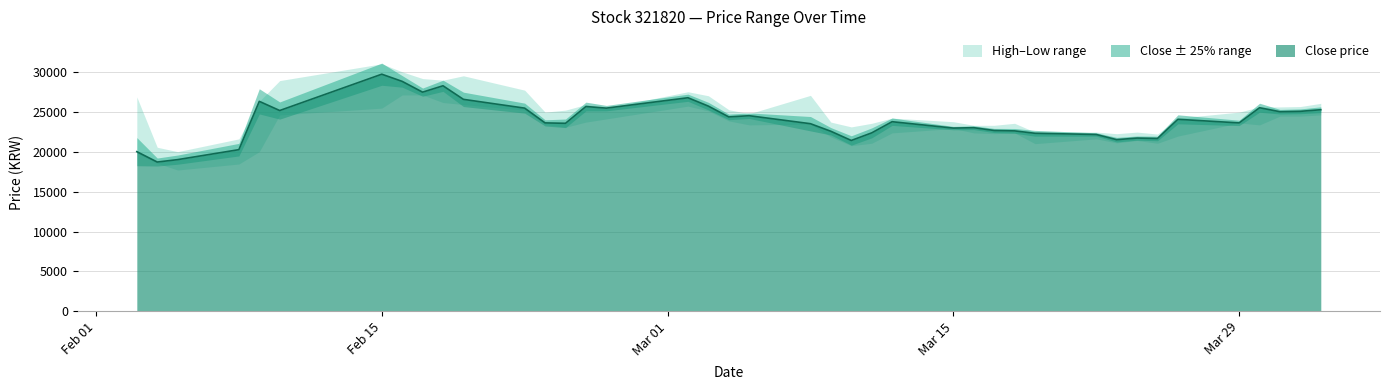

Does the chart have visible grid lines?

Yes